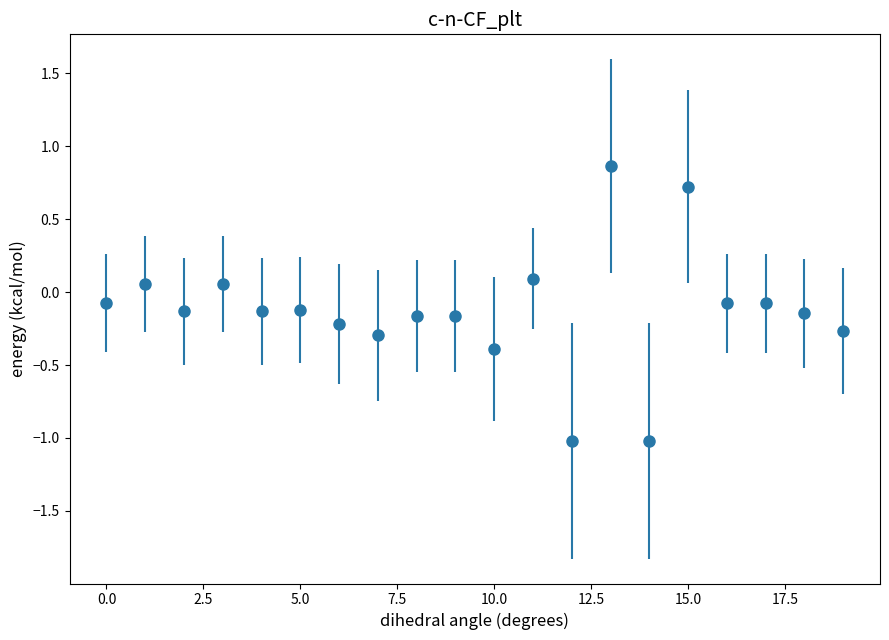

True or false: the data has more than 1 interior local peaks.

True